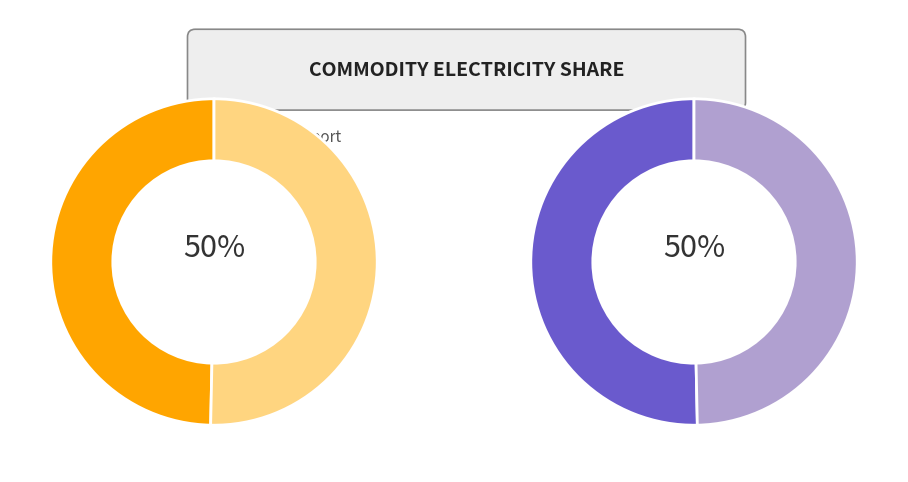

Rank the series by their average value, from lowest to highest.

elc_roadtransport, elc_buildings